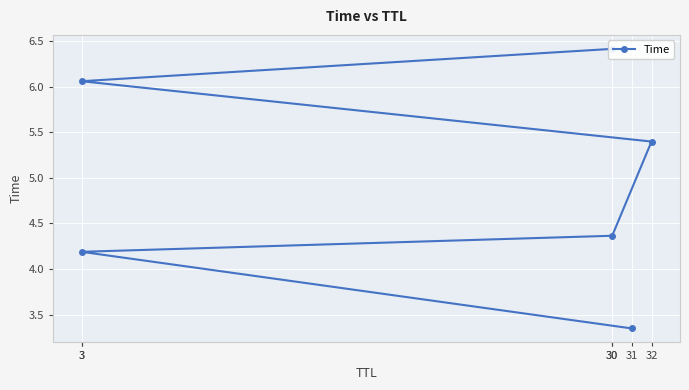

List the labels in order of value, largest first.

30, 3, 32, 30, 3, 31